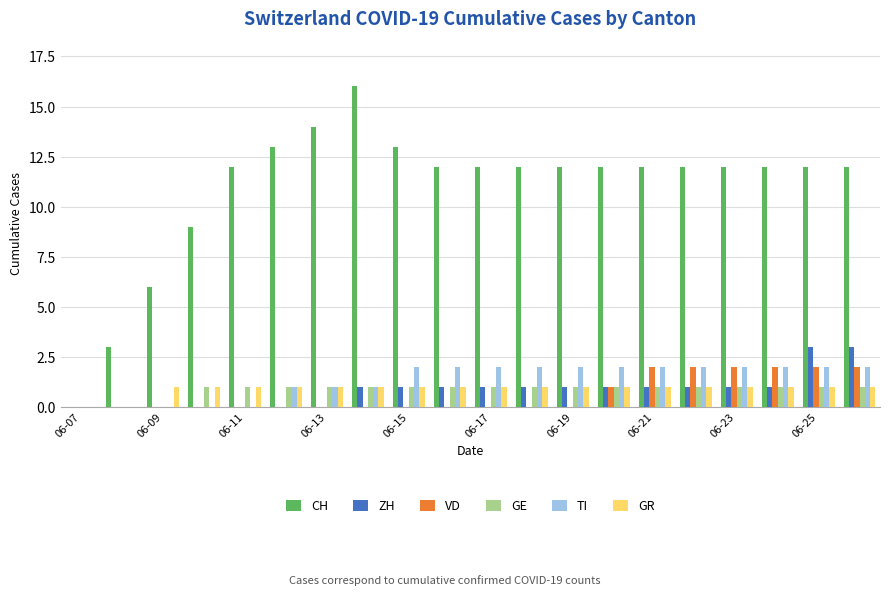

Which series has the widest spread of values?

CH